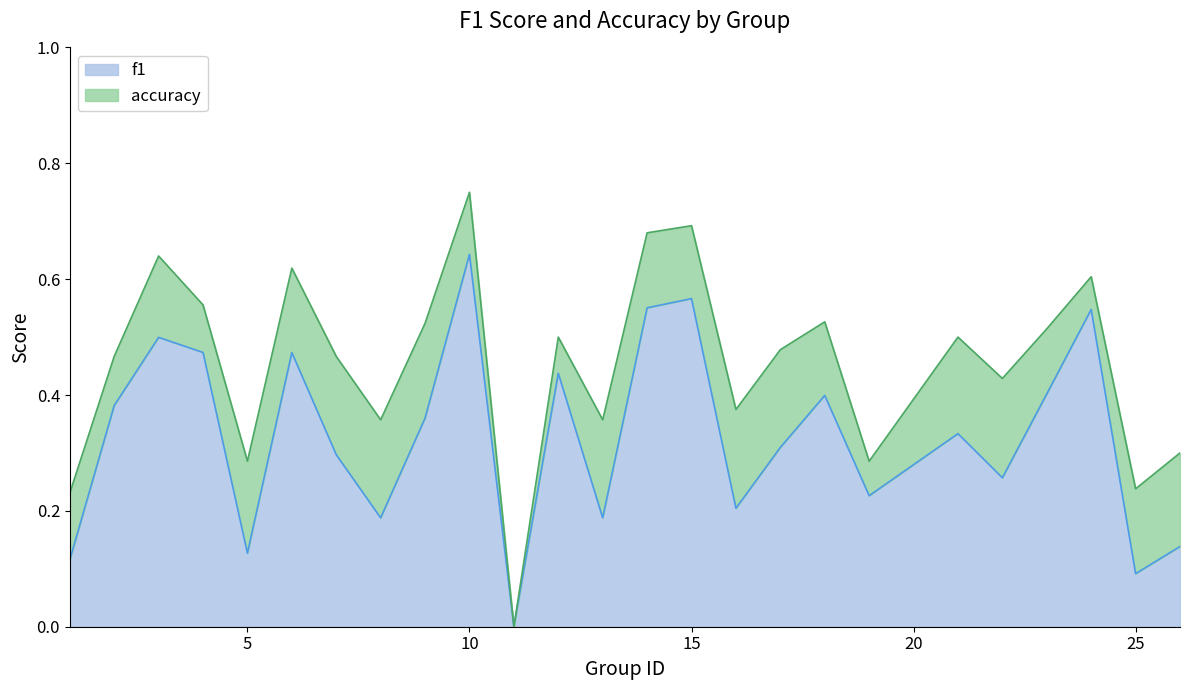

At 23, list the series in order from largest to smallest.

accuracy, f1